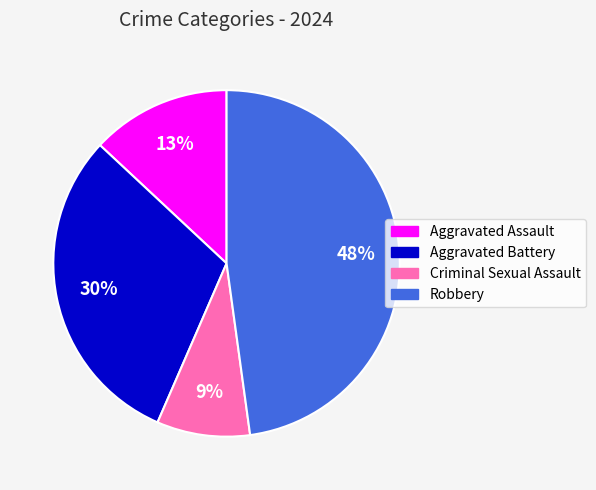

What percentage is the Robbery slice, to the nearest percent?

48%